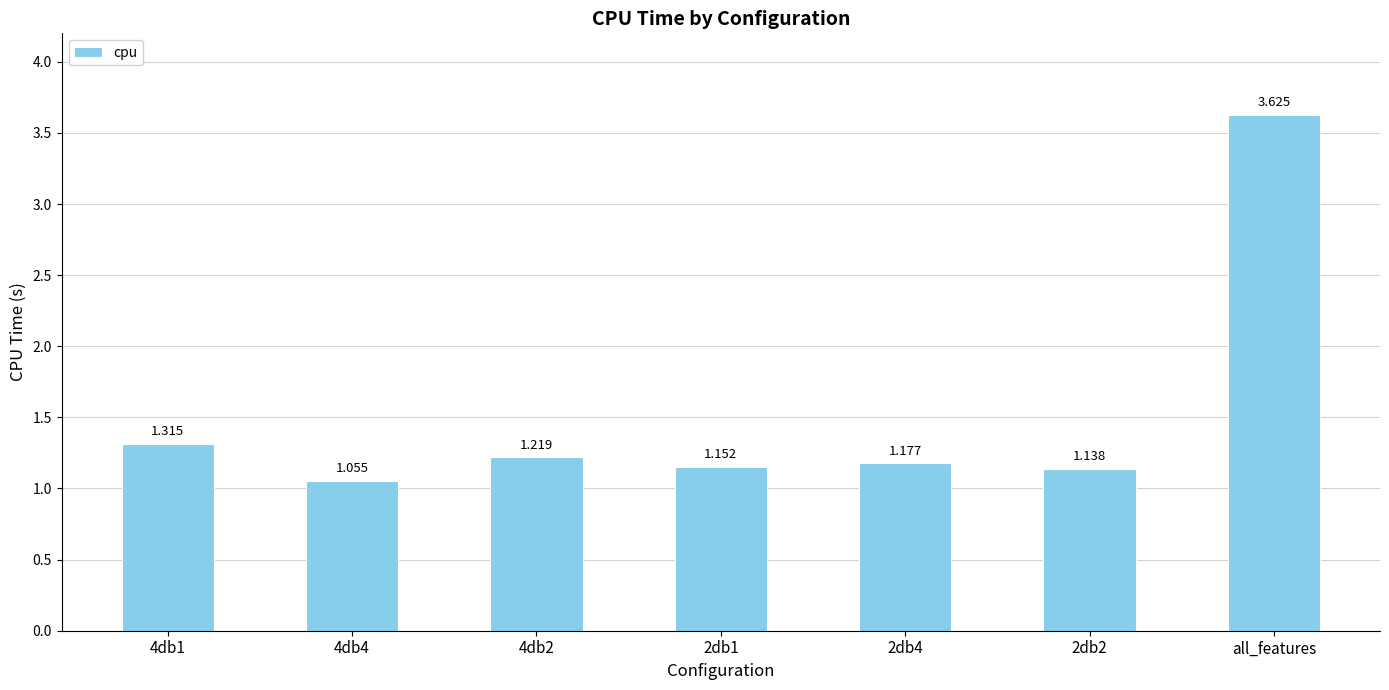

Between all_features and 2db1, which is larger?

all_features